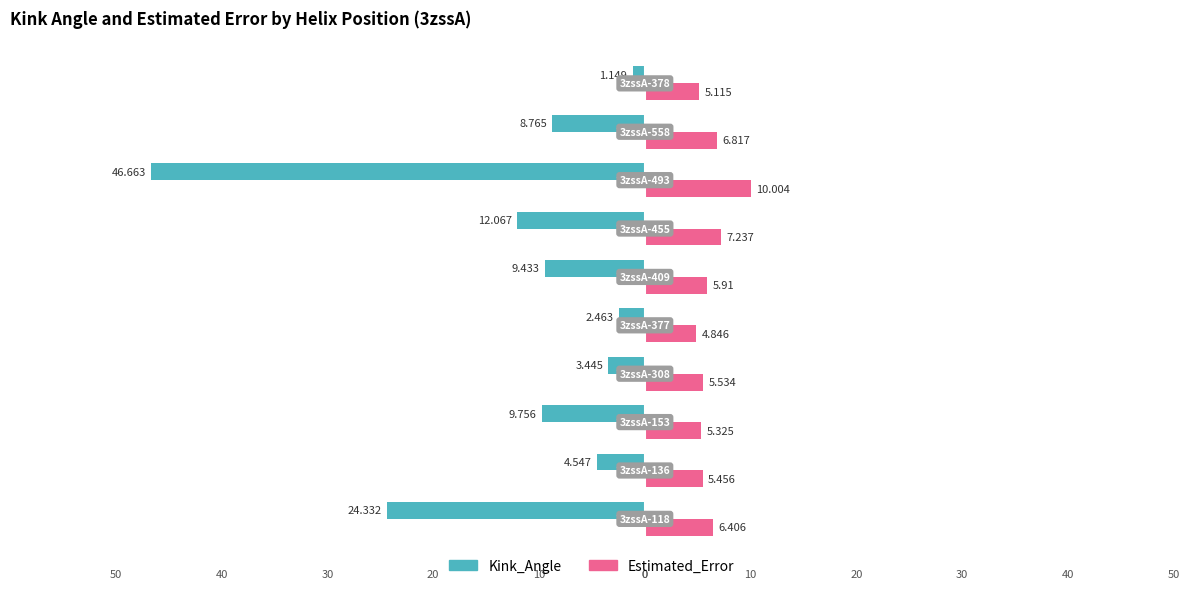

What are all the series names shown in the legend?

Kink_Angle, Estimated_Error